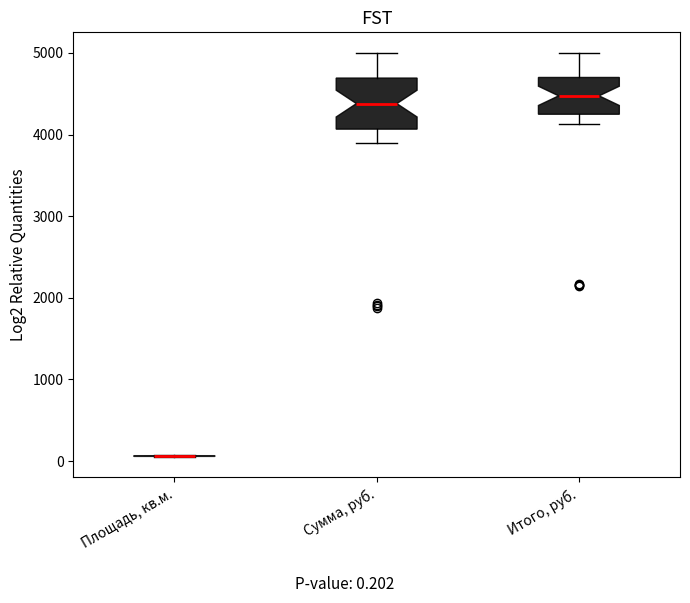

Which box is the tallest, from its lower edge to its upper edge?

Сумма, руб.